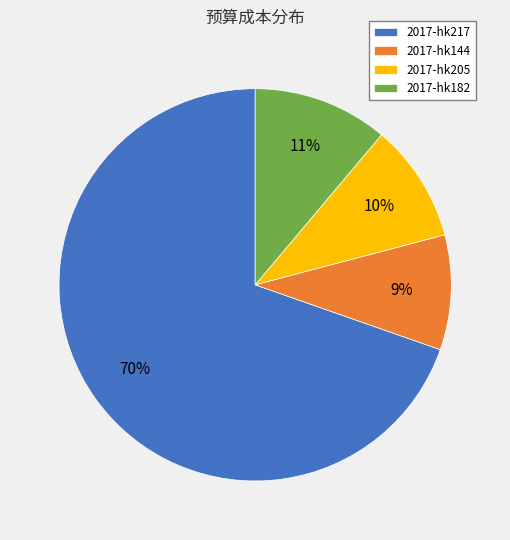

Count the number of slices in the pie.

4